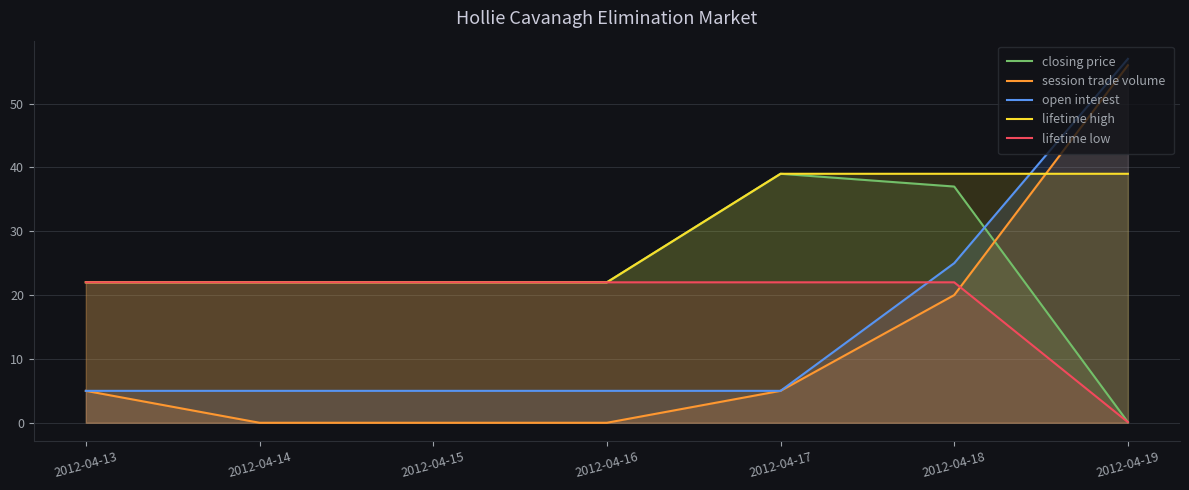

Does the chart display data point markers on the line(s)?

No